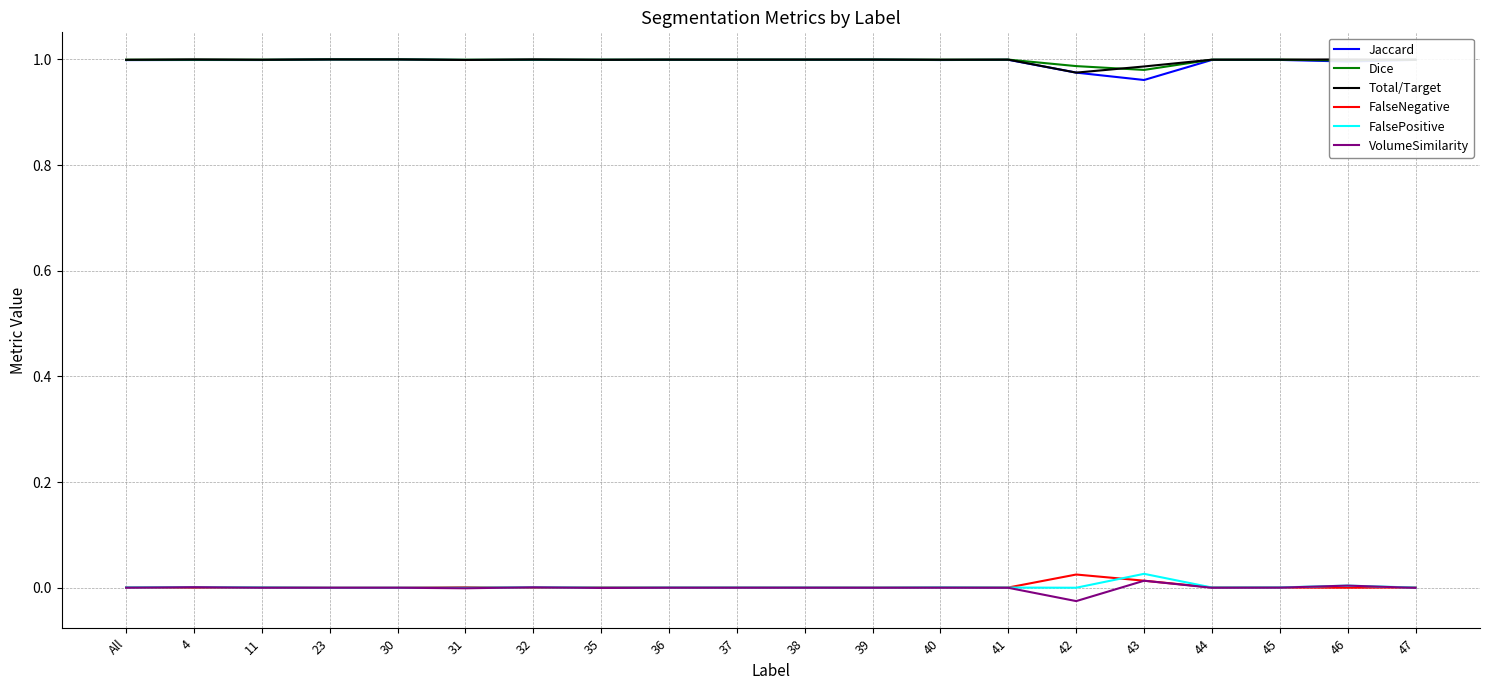

Is this an area chart (filled region under the line)?

No